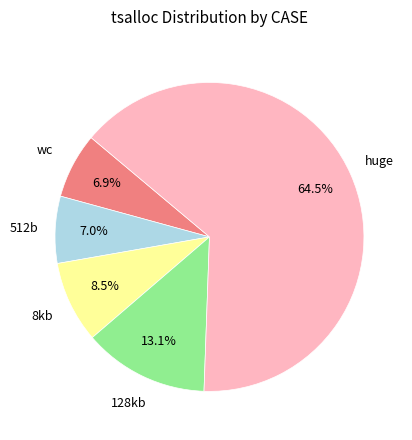

The wc slice represents 18% of the pie. True or false?

False